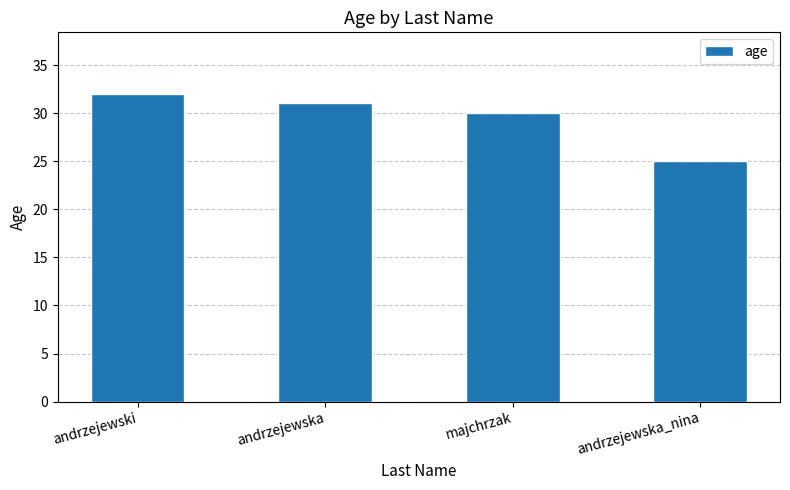

Does the chart contain any negative values?

No